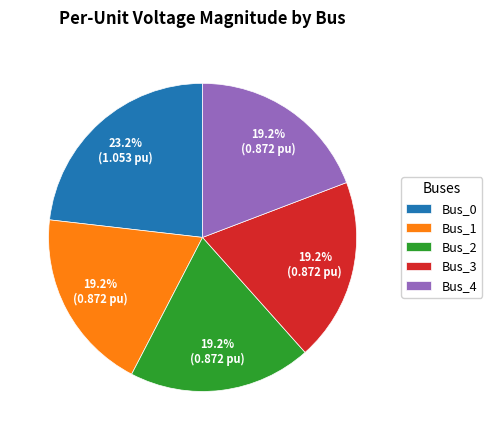

What is the largest slice in the pie chart?

Bus_0